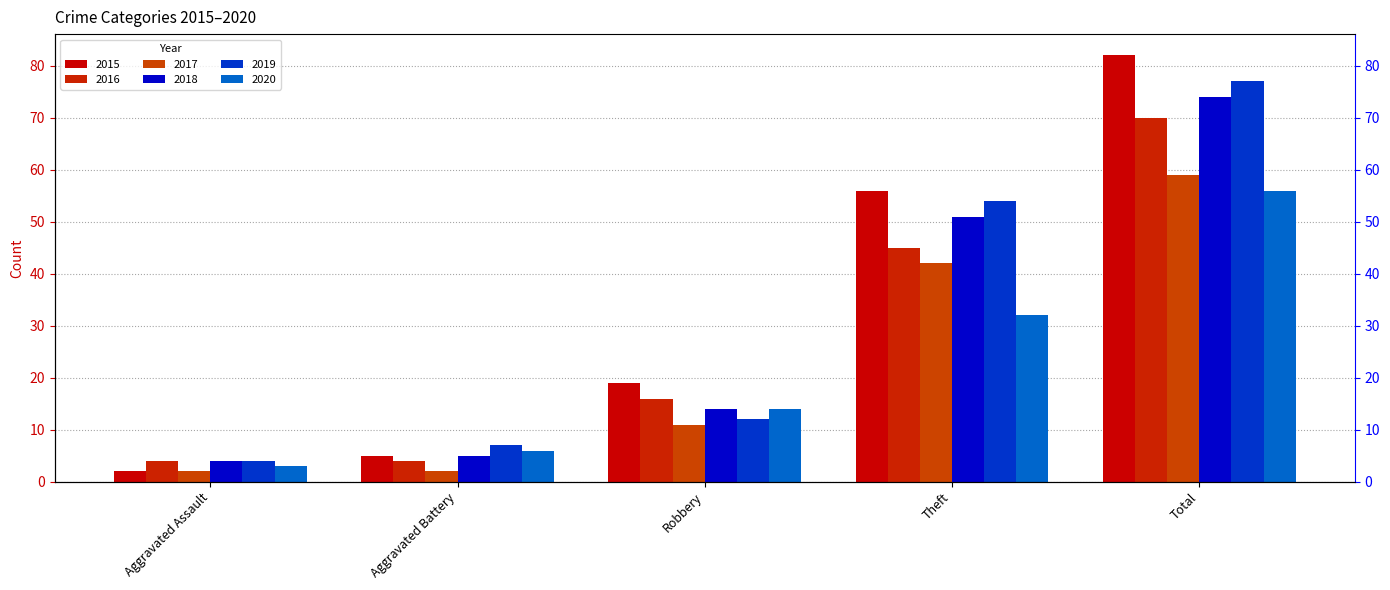

What is the value of the 2017 bar at the 3rd from the left?

11